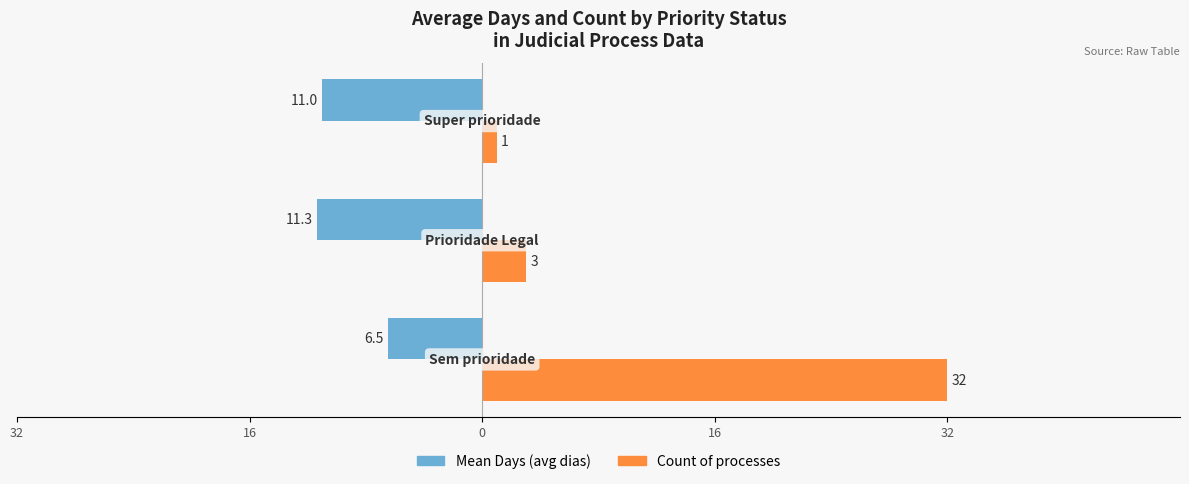

How many bars are there in total?

6